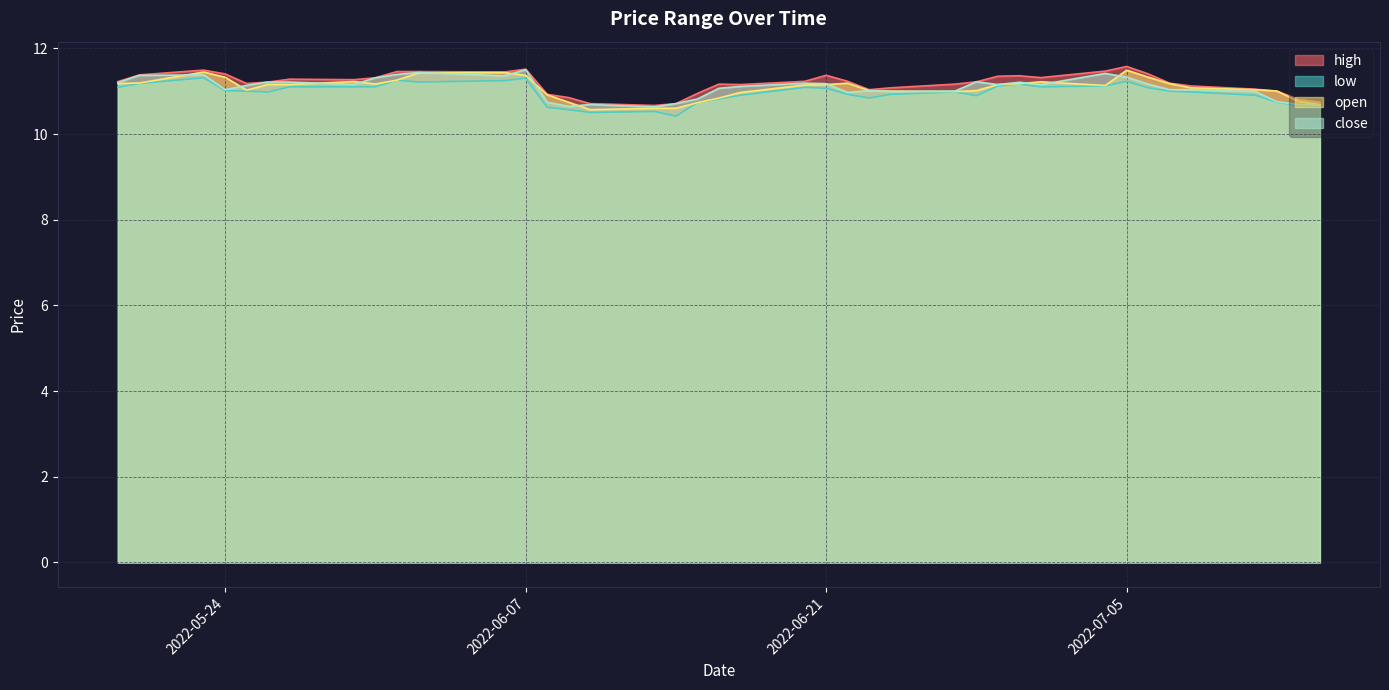

How many interior local peaks does the high series have?

7